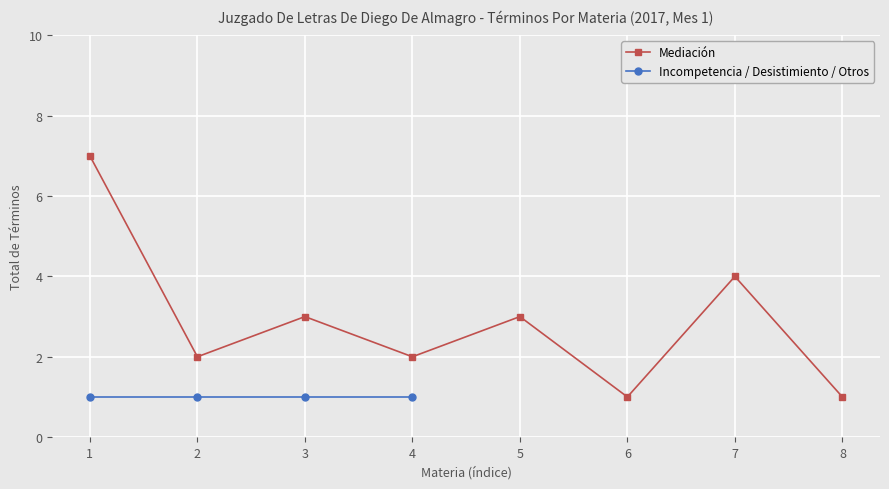

What is the value of the Mediación point at the 8th from the left?

1